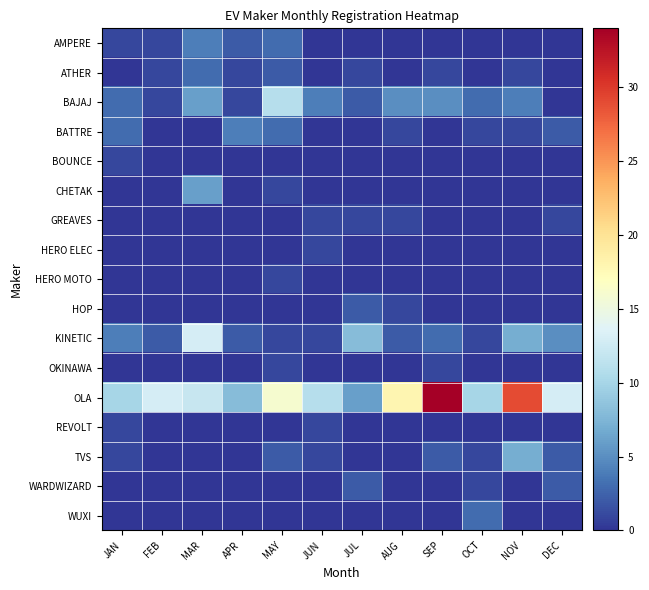

Which series has the largest range (max minus min)?

OLA